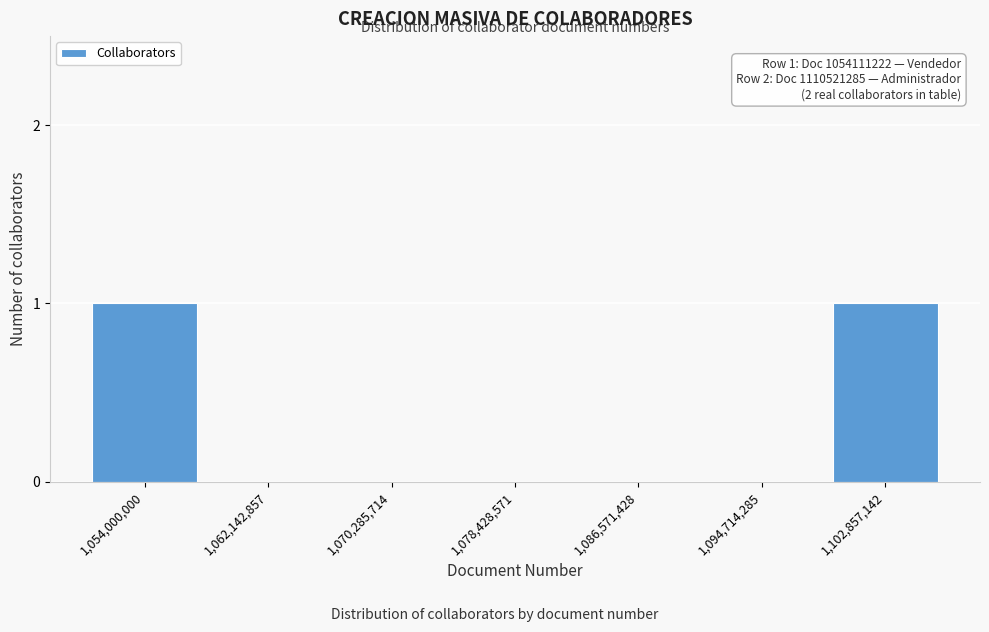

Reading left to right, transcribe all the data shown in this chart.

1,054,000,000=1	1,062,142,857=0	1,070,285,714=0	1,078,428,571=0	1,086,571,428=0	1,094,714,285=0	1,102,857,142=1